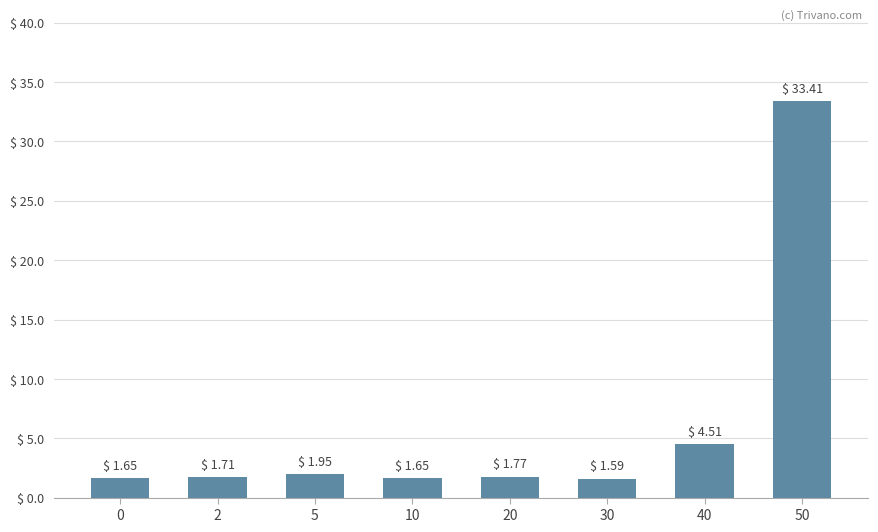

What is the value of the 8th bar from the left?

33.4